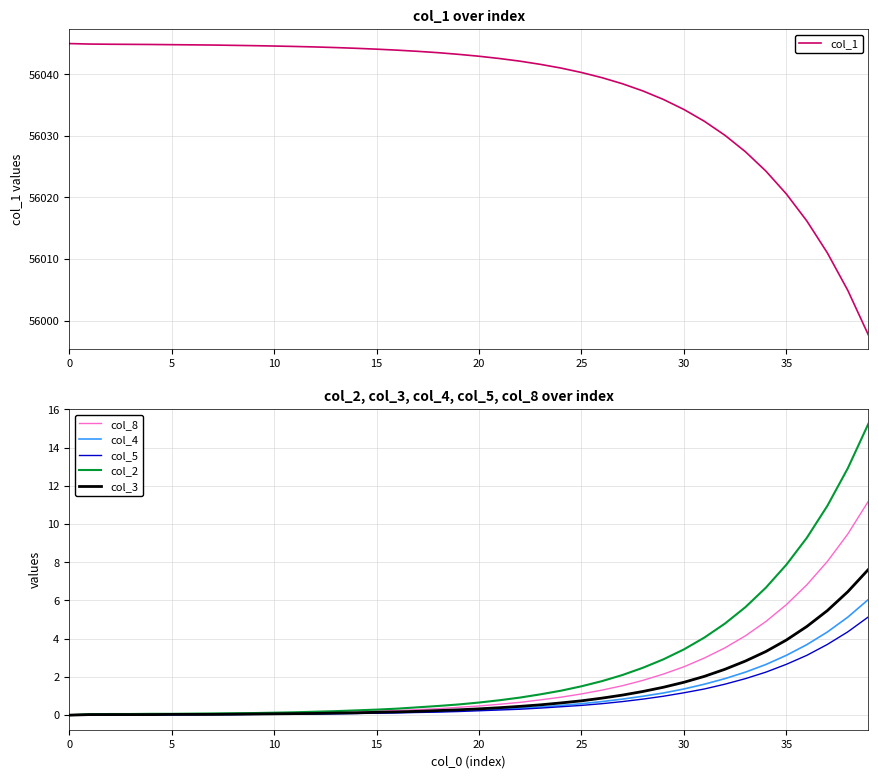

What is the sum of all col_8 values?

73.1